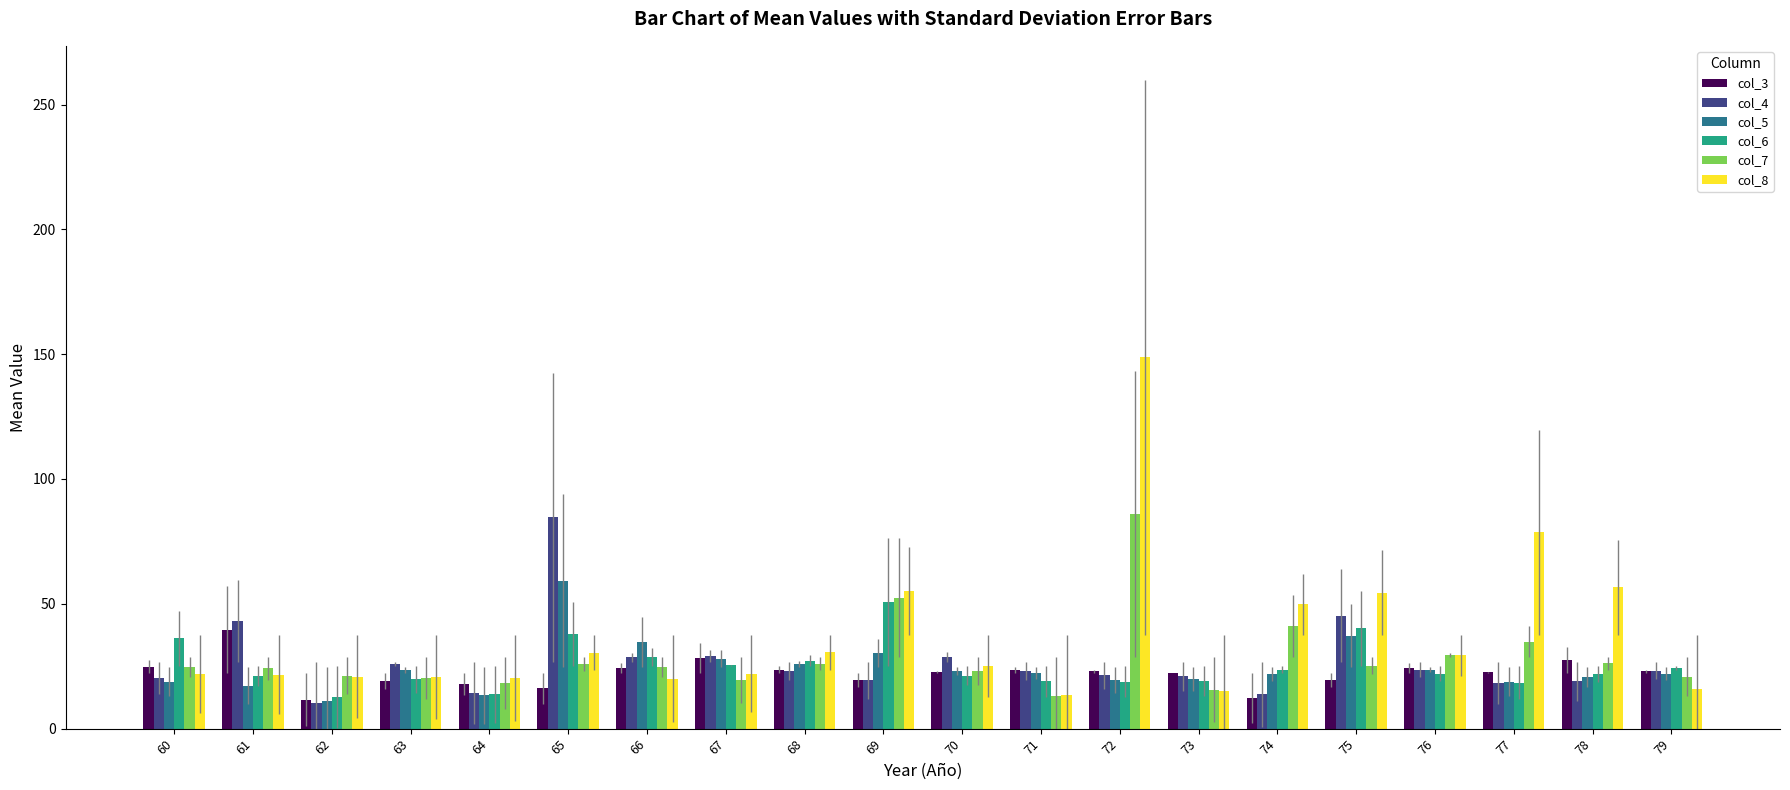

What is the total value across all series at 70?

144.1